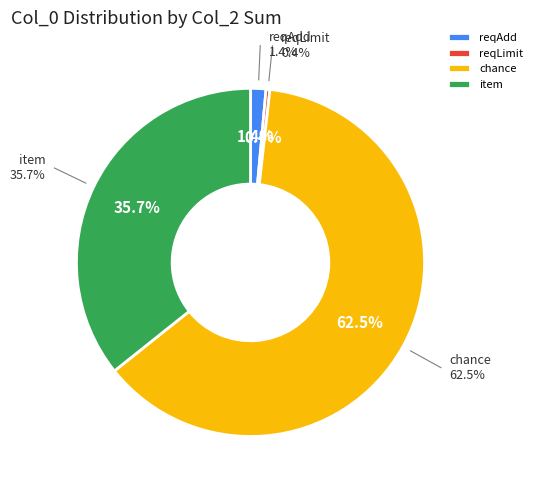

To the nearest percent, what percentage of the pie is item?

36%